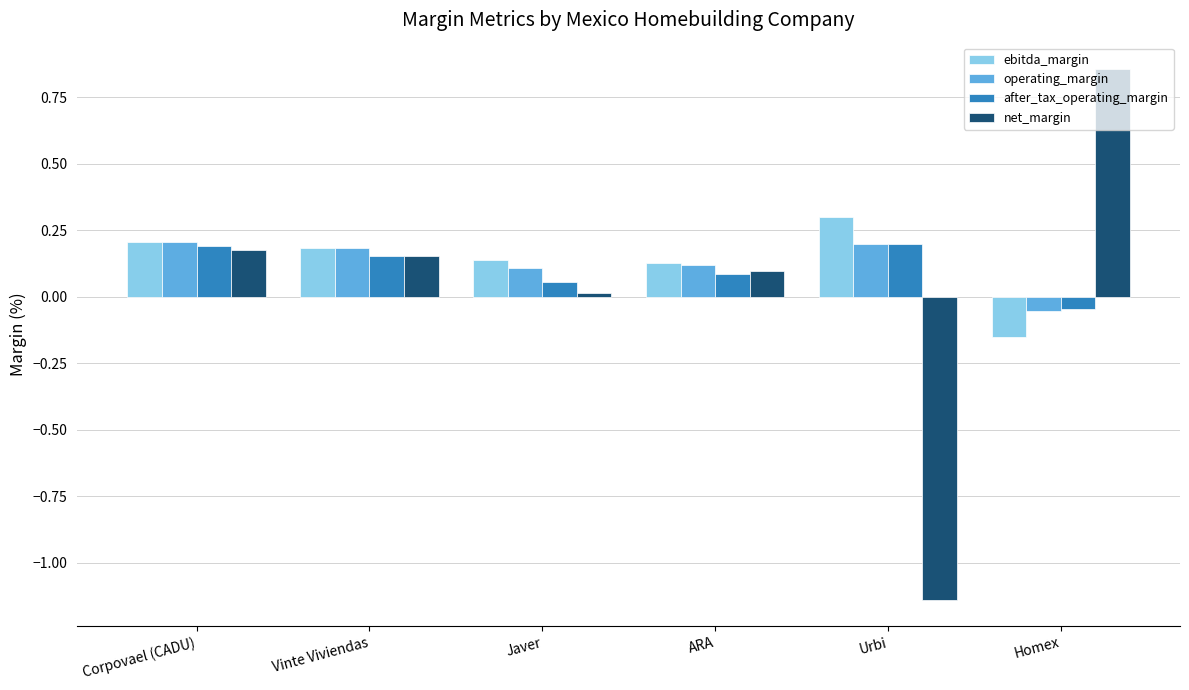

Is the value of ebitda_margin at Corpovael (CADU) greater than the value of net_margin at ARA?

Yes